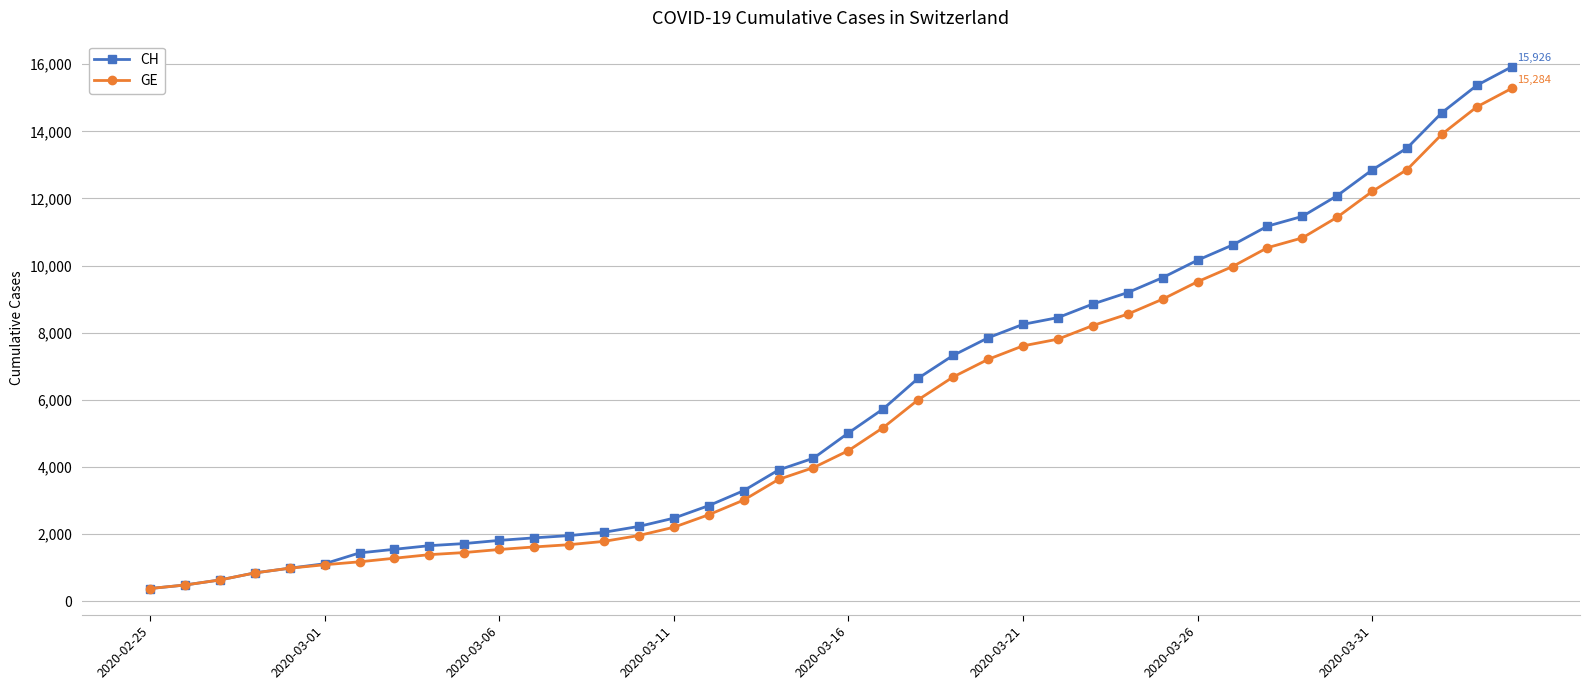

What is the sum of all CH values?

242133